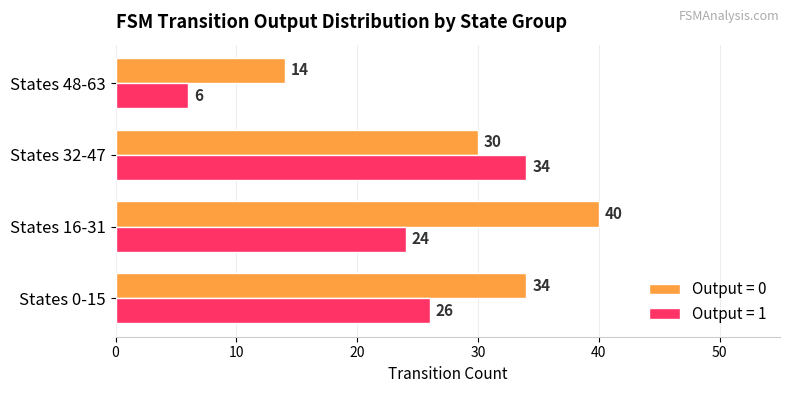

What is the sum of all Output = 0 values?

118